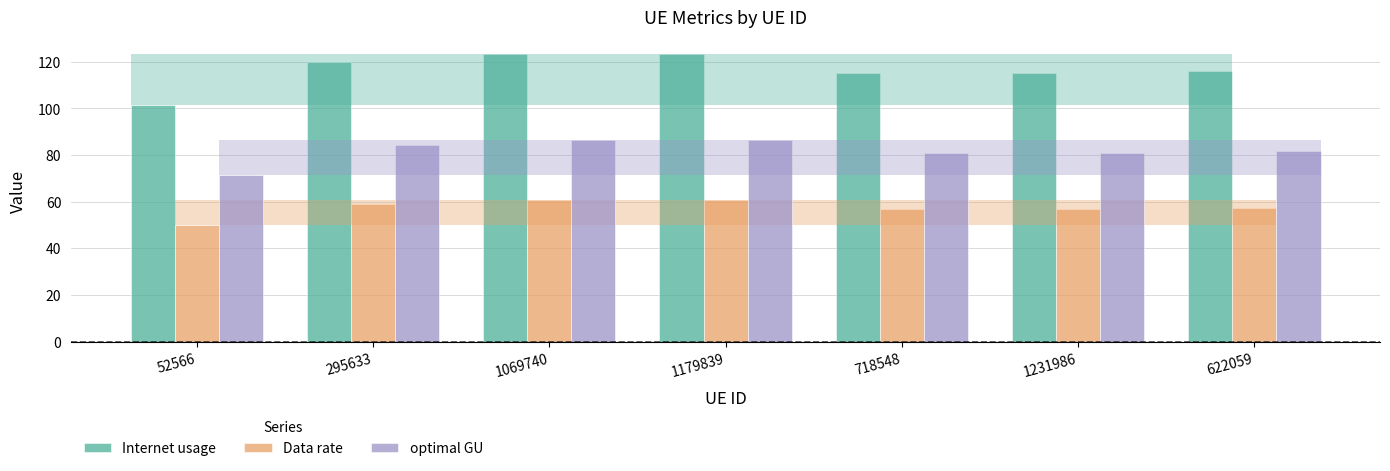

What are all the series names shown in the legend?

Internet usage, Data rate, optimal GU